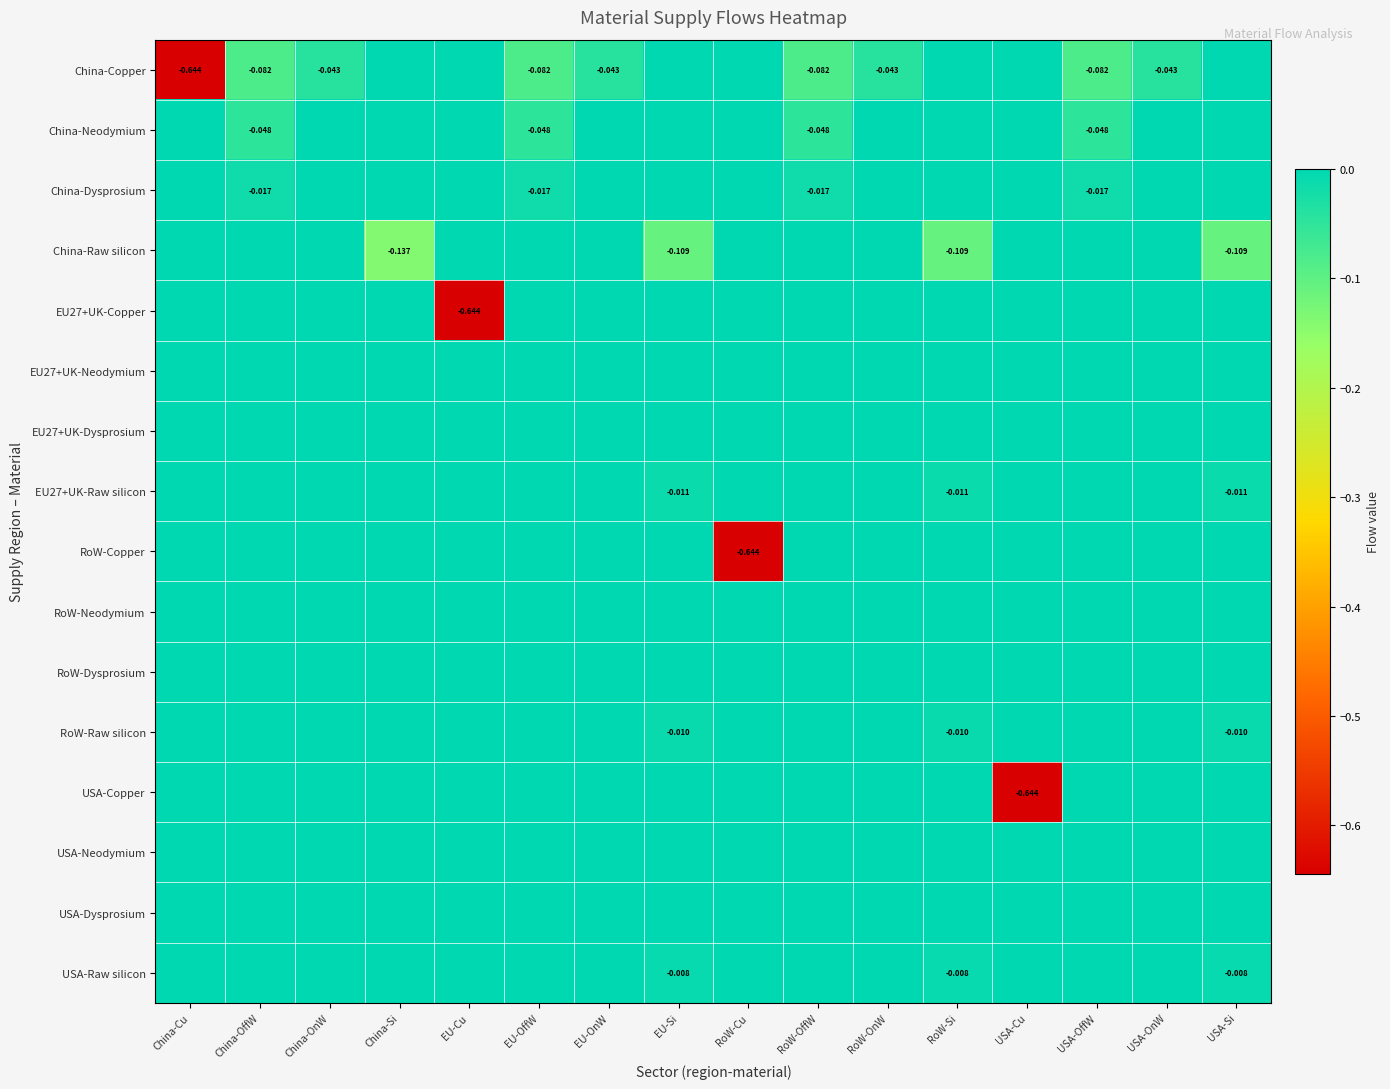

Which category has the lowest value in the RoW-Neodymium series?

China-Cu